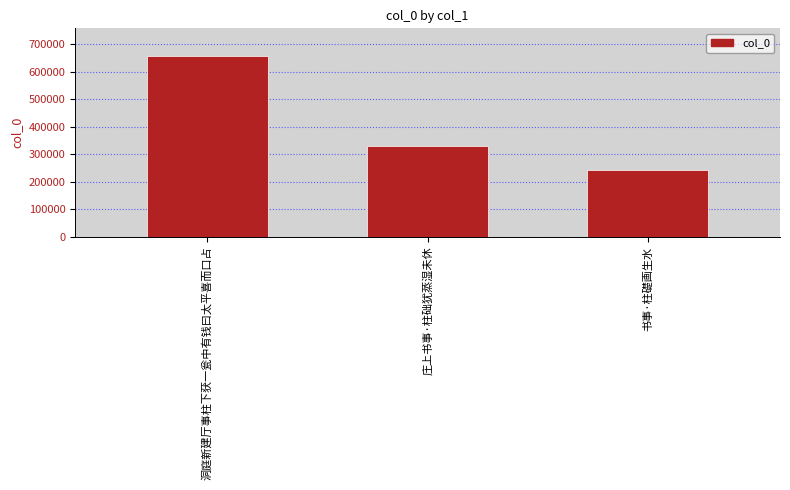

What is the value of the 3rd bar from the left?

243716